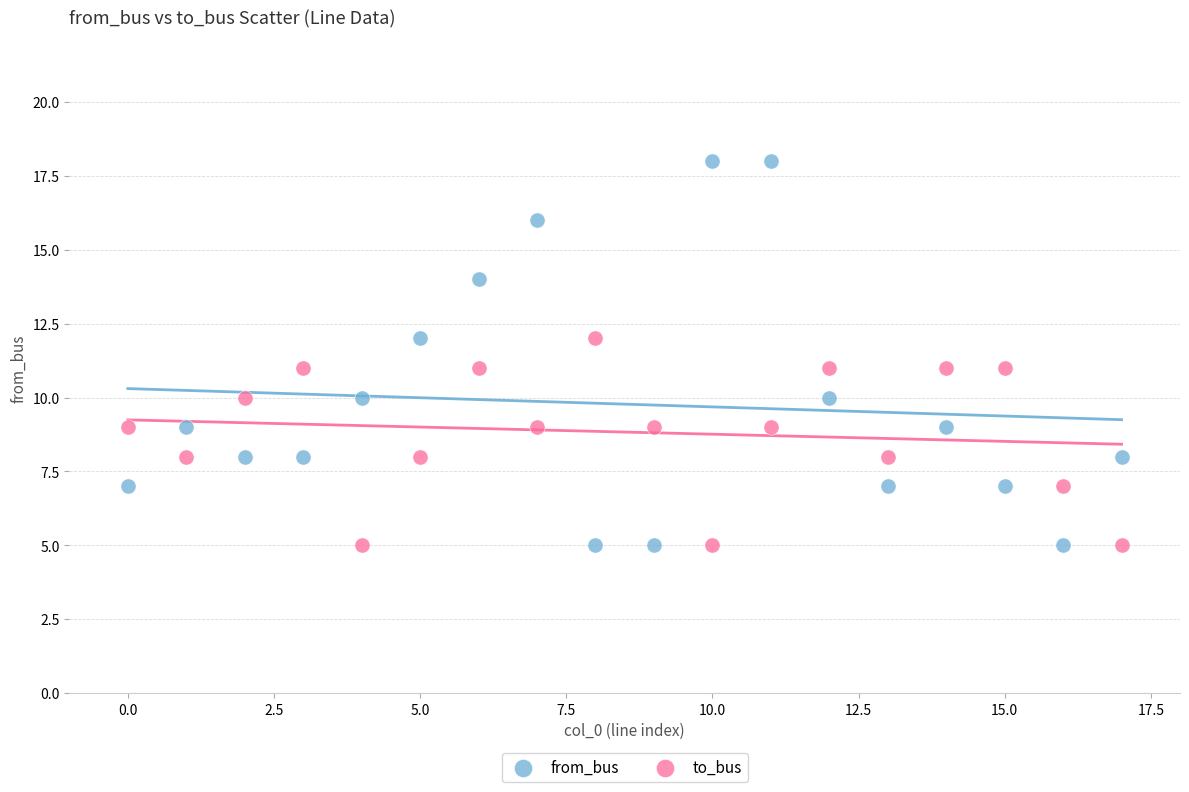

Which series reaches the maximum Y coordinate?

from_bus